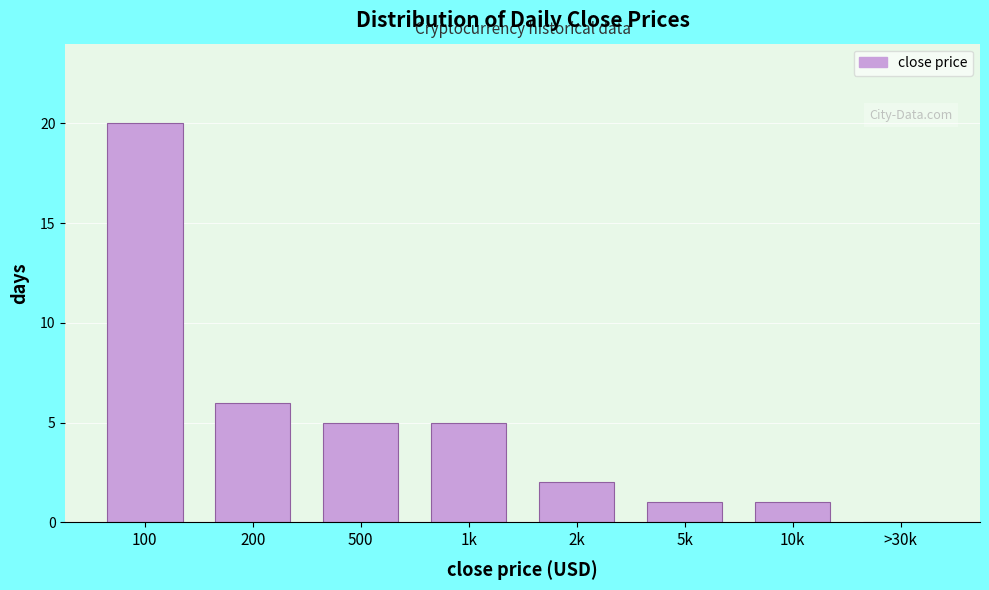

Reading right to left, extract all data points from this chart.

>30k=0	10k=1	5k=1	2k=2	1k=5	500=5	200=6	100=20